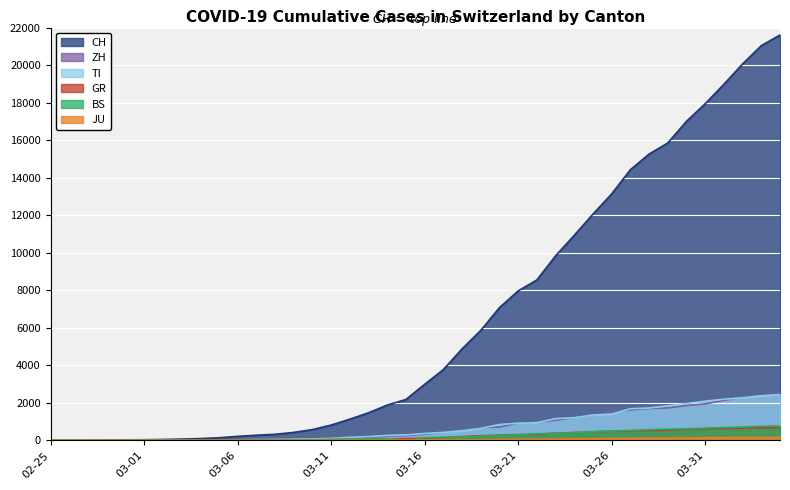

At 2020-03-15, list the series in order from largest to smallest.

CH, TI, ZH, GR, JU, BS